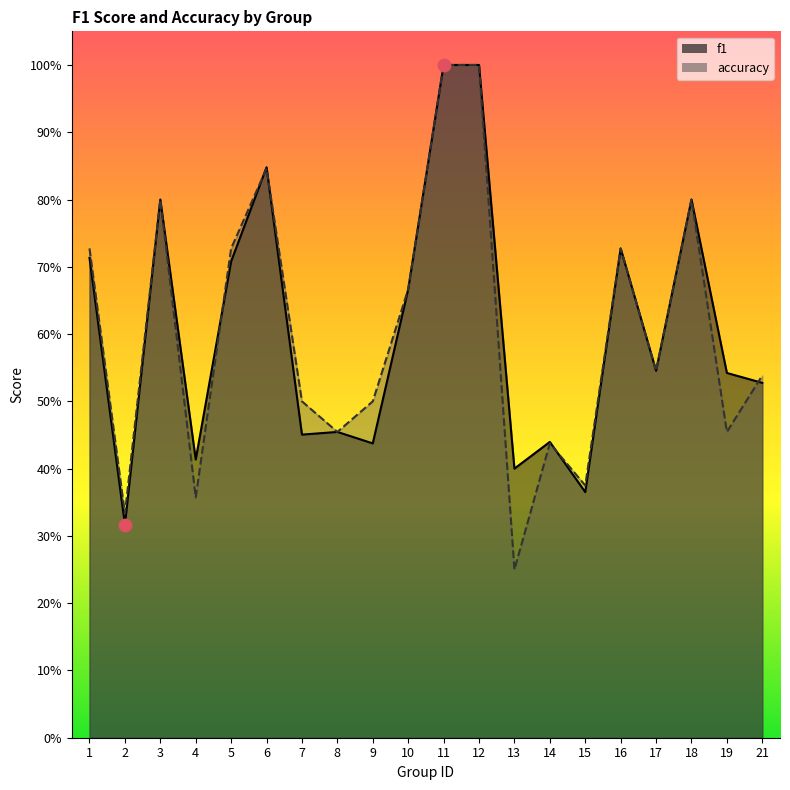

At which category is the sum across all series the highest?

11